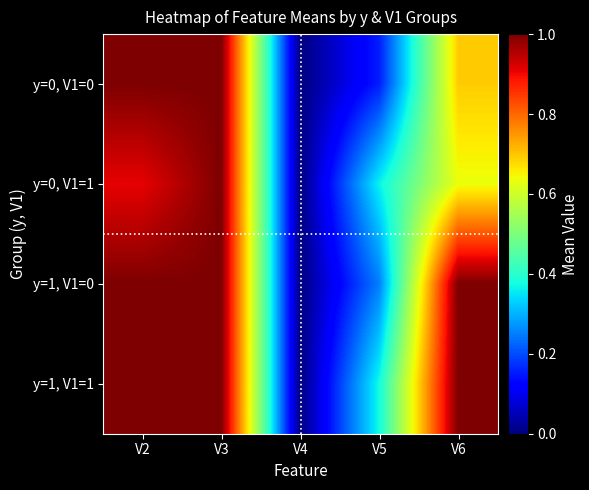

At which category is the sum across all series the highest?

V3